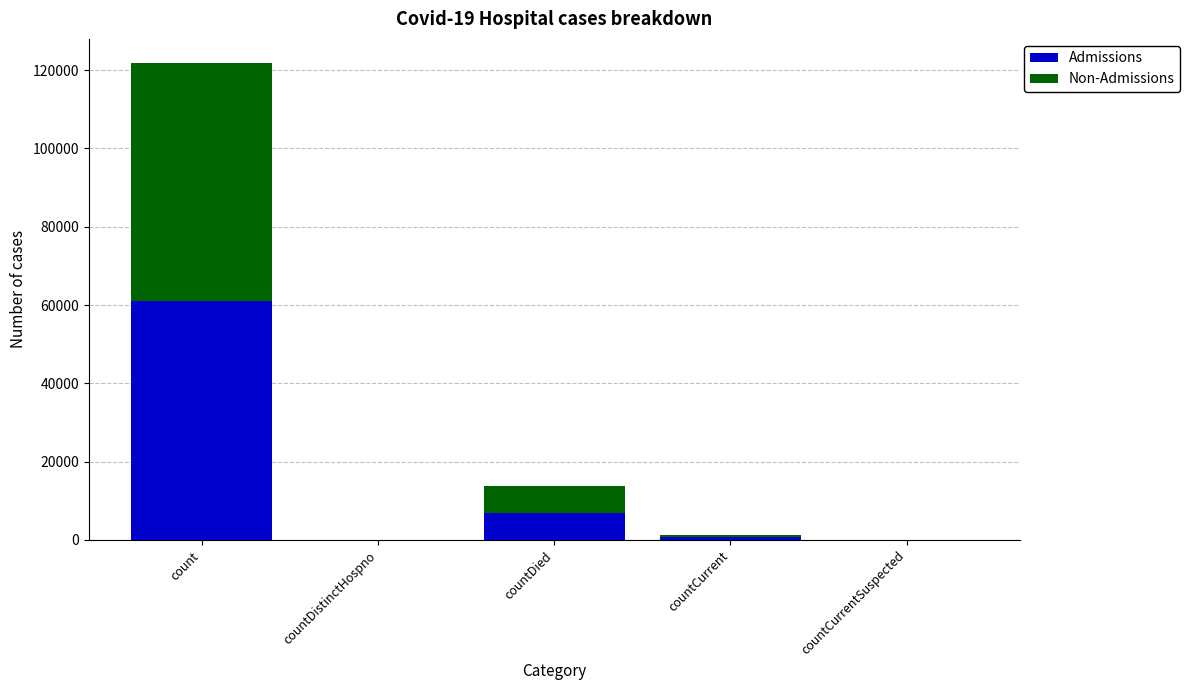

The Admissions series shows 665 at countCurrent. True or false?

True